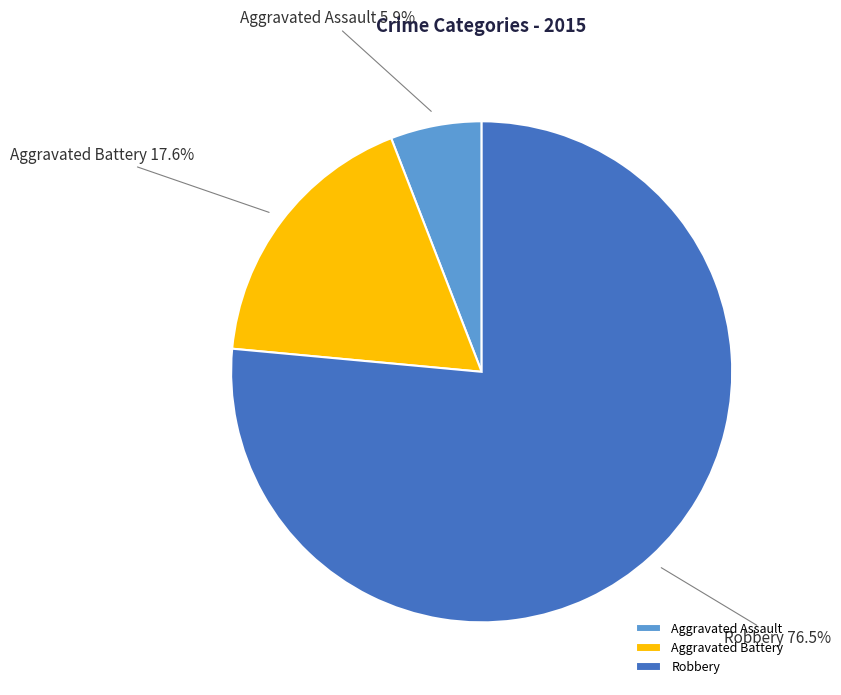

How many slices are in this pie chart?

3